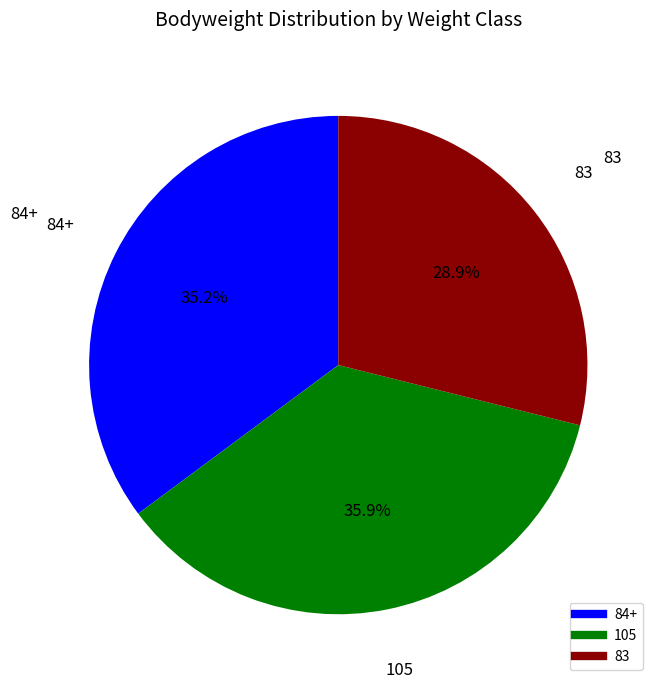

To the nearest percent, what is the difference between the 83 and 84+ slice percentages?

6%